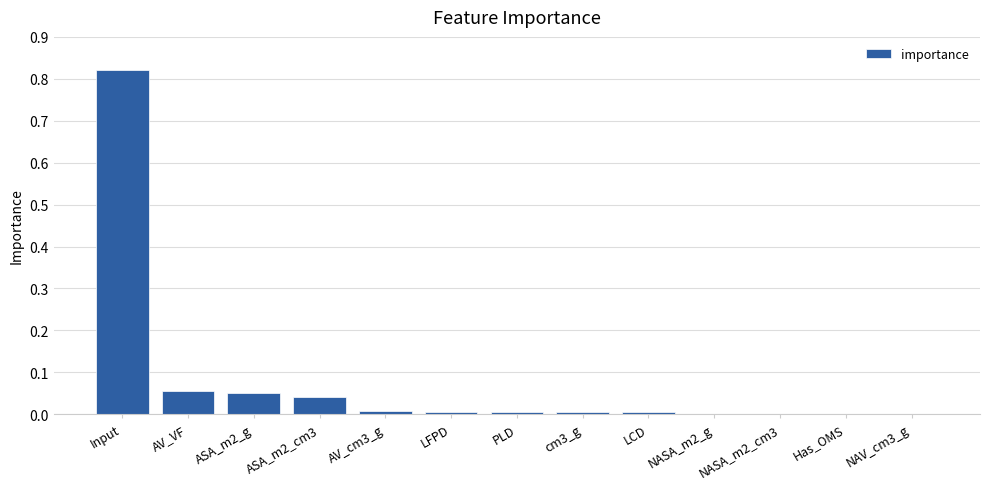

What is the sum of all values?

1.0